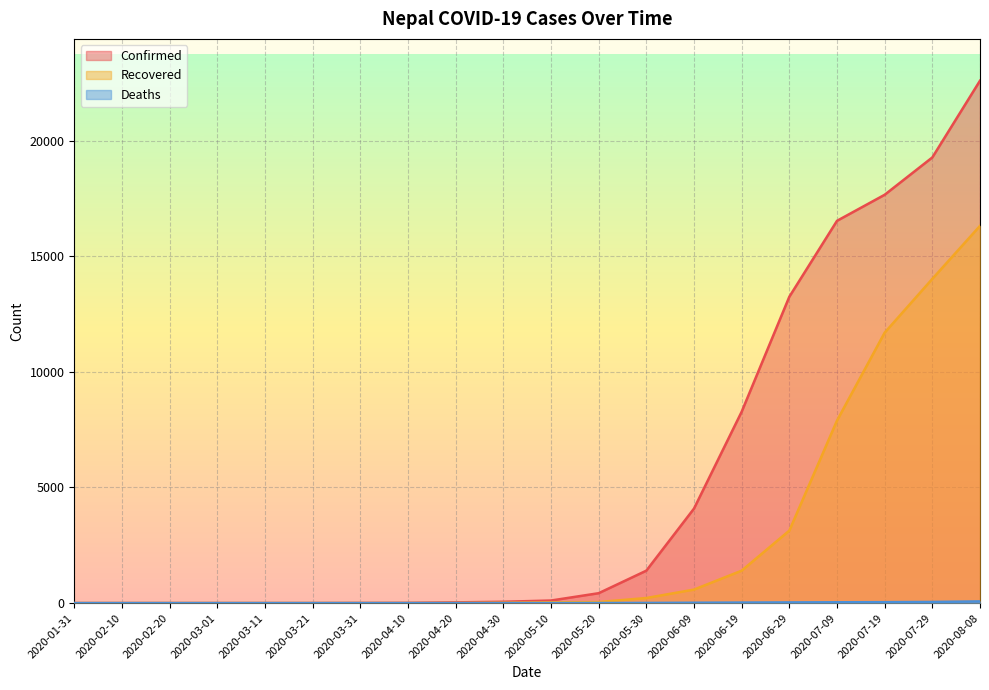

How many values in the Recovered series are below 31?

10